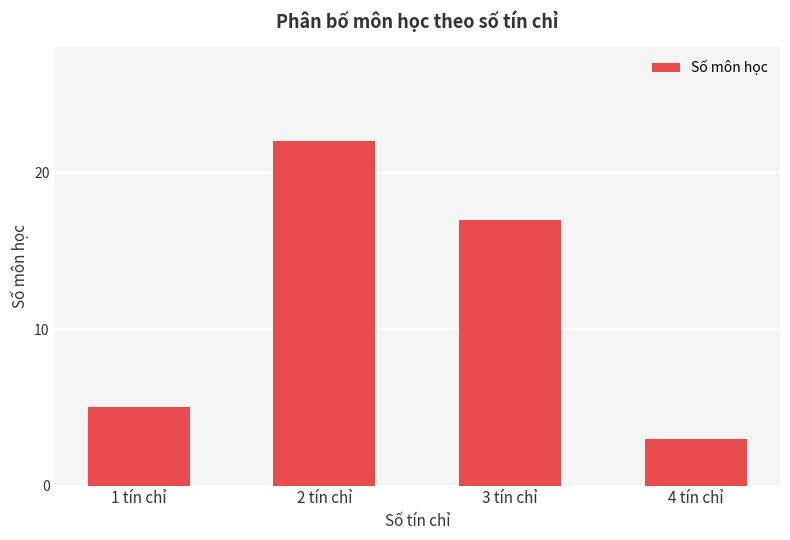

True or false: the data shows 17 at 3 tín chỉ.

True